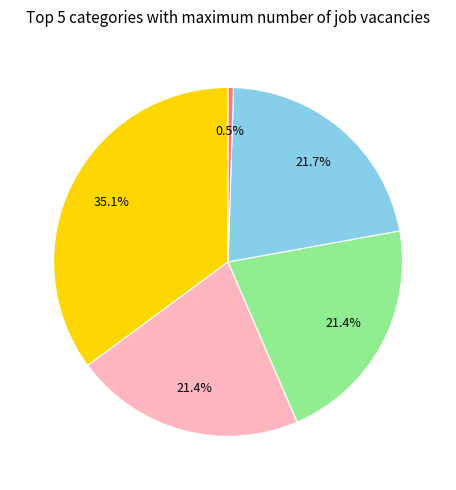

Is there a majority slice in this chart?

No